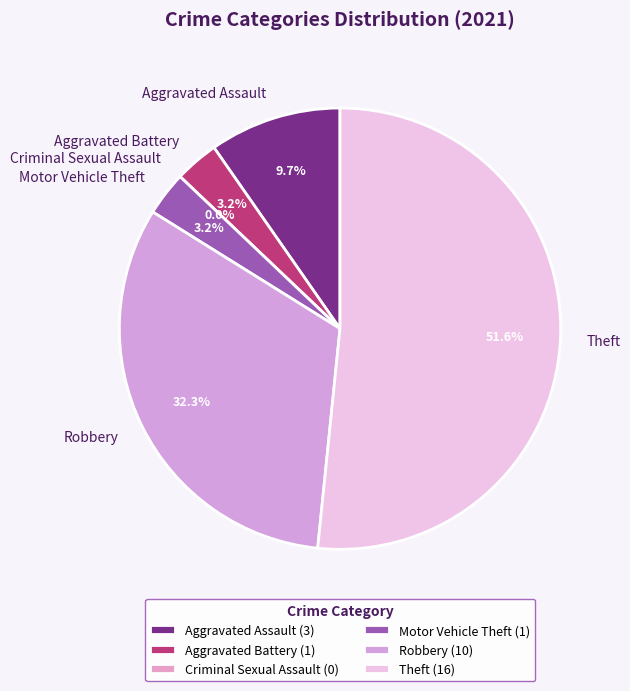

Rank the categories by value from lowest to highest.

Criminal Sexual Assault, Aggravated Battery, Motor Vehicle Theft, Aggravated Assault, Robbery, Theft